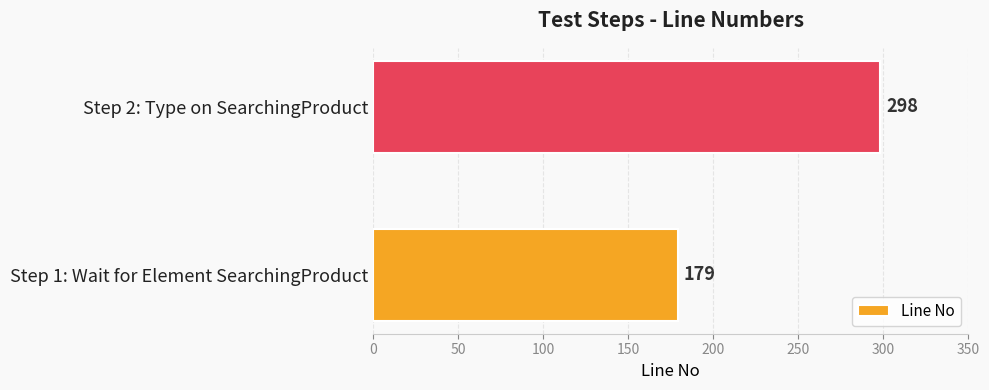

What is the difference between the maximum and minimum values?

119